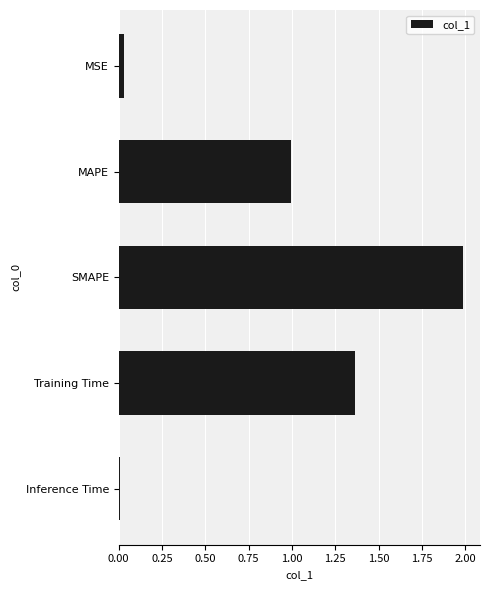

How many bars are there in total?

5